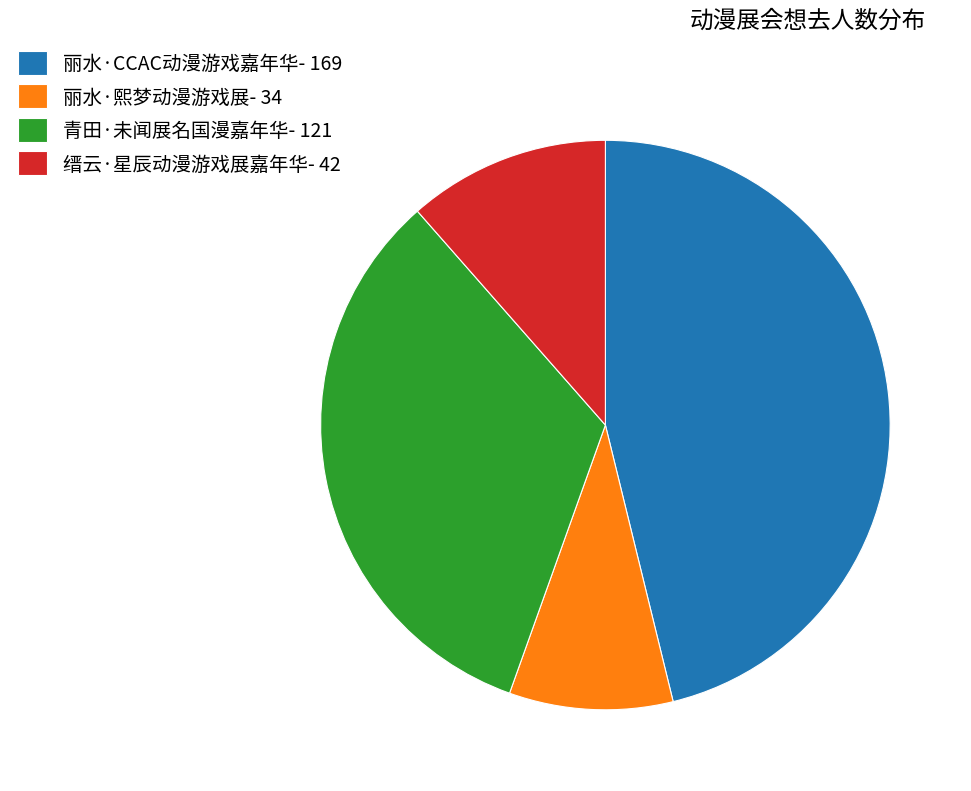

Approximately how many times larger is the value at 缙云·星辰动漫游戏展嘉年华- 42 compared to 丽水·熙梦动漫游戏展- 34?

1.2